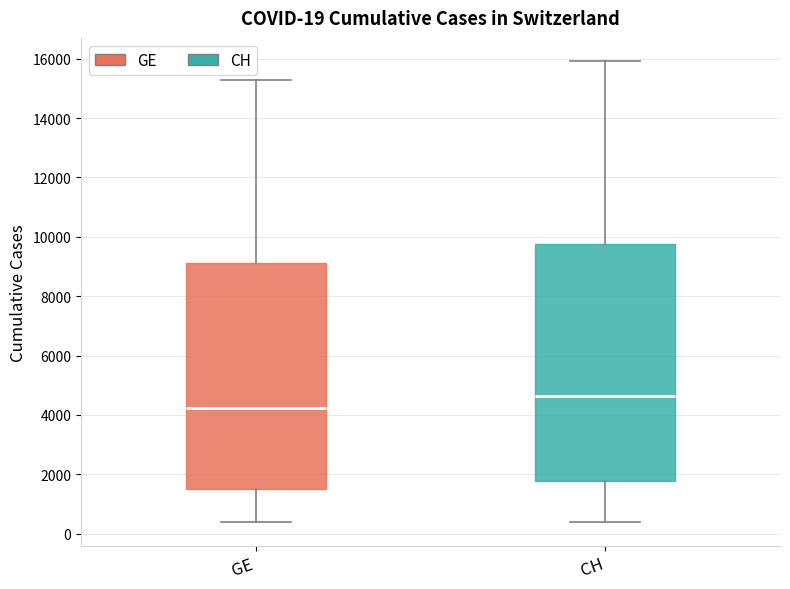

Comparing the boxes themselves (not the whiskers), which one is the tallest?

CH